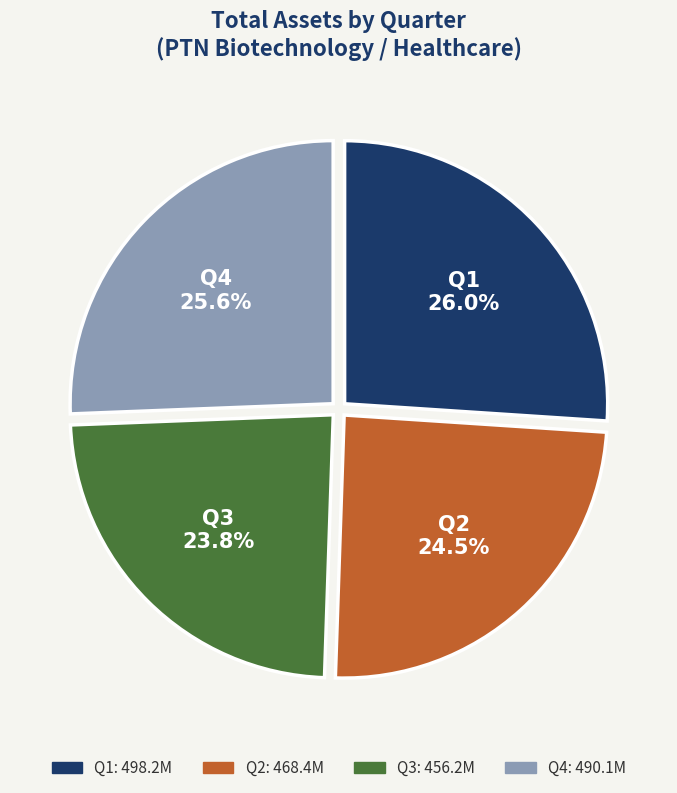

How much of the chart is everything except Q2?

75.5%